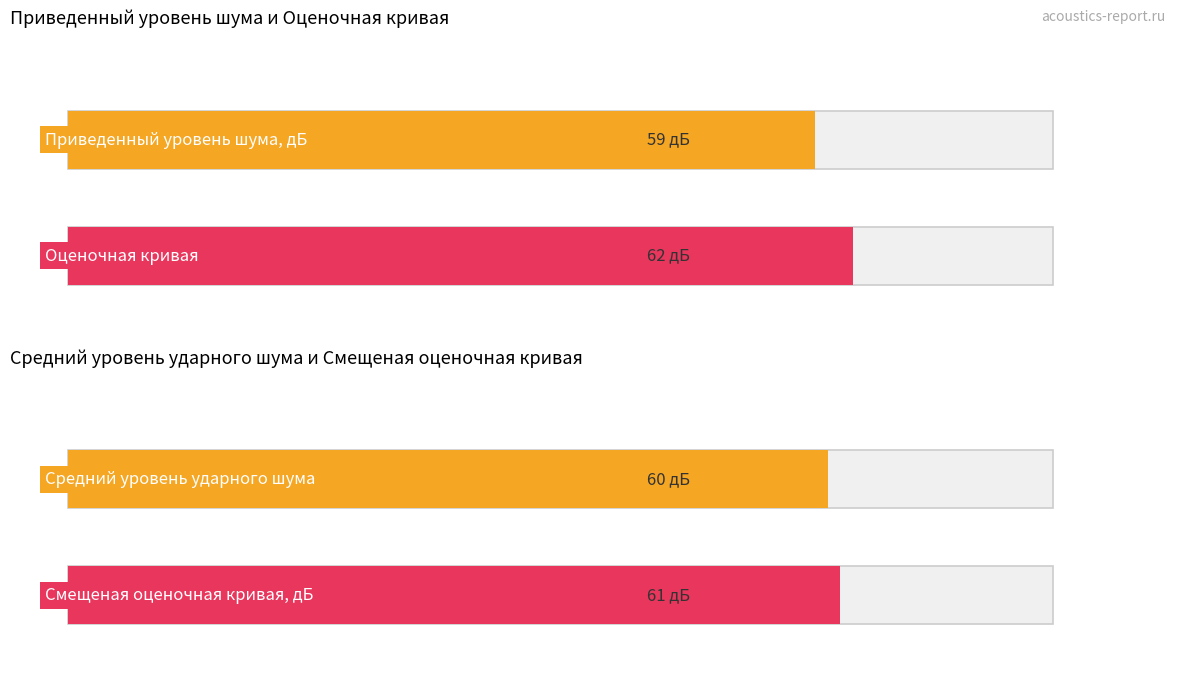

What are all the series names shown in the legend?

Приведенный уровень шума, дБ, Оценочная кривая, Средний уровень ударного шума, Смещеная оценочная кривая, дБ